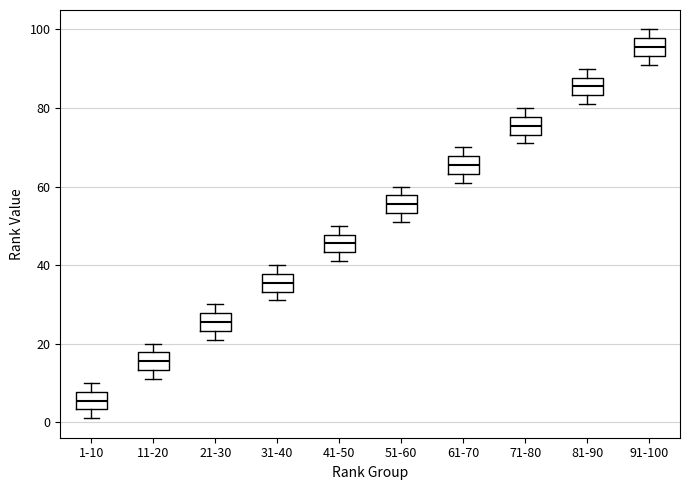

Reading left to right, transcribe this box plot: for each box, give where its median line is, the range the box spans, and where its two whiskers end, as read against the y-axis. The values are not printed on the chart, so give them approximately, as read against the axis.

1-10: median 6, box 4 to 8, whiskers 2 to 10
11-20: median 16, box 14 to 18, whiskers 12 to 20
21-30: median 26, box 24 to 28, whiskers 22 to 30
31-40: median 36, box 34 to 38, whiskers 32 to 40
41-50: median 46, box 44 to 48, whiskers 42 to 50
51-60: median 56, box 54 to 58, whiskers 52 to 60
61-70: median 66, box 64 to 68, whiskers 62 to 70
71-80: median 76, box 74 to 78, whiskers 72 to 80
81-90: median 86, box 84 to 88, whiskers 82 to 90
91-100: median 96, box 94 to 98, whiskers 92 to 100